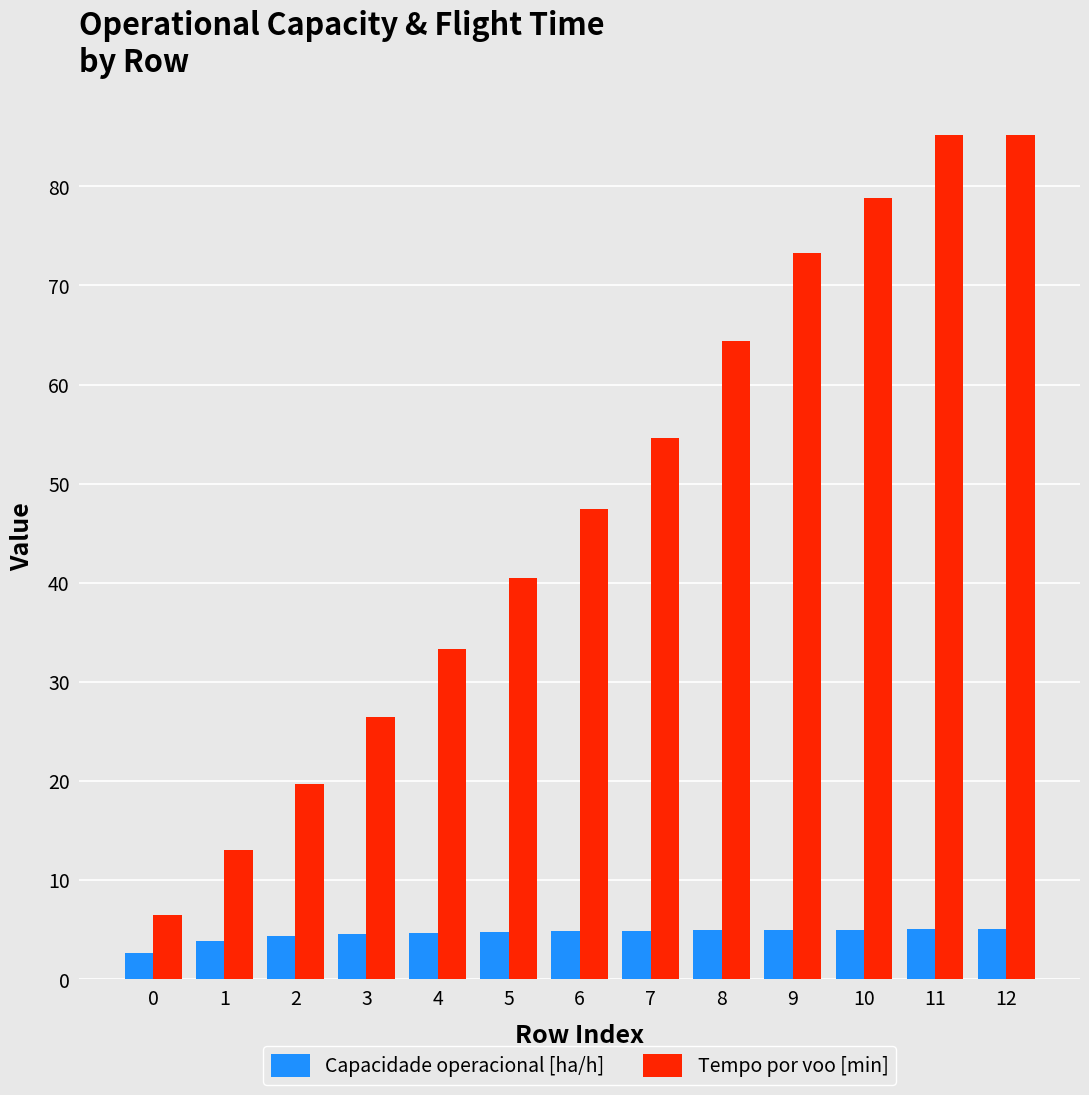

Which series has the largest range (max minus min)?

Tempo por voo [min]